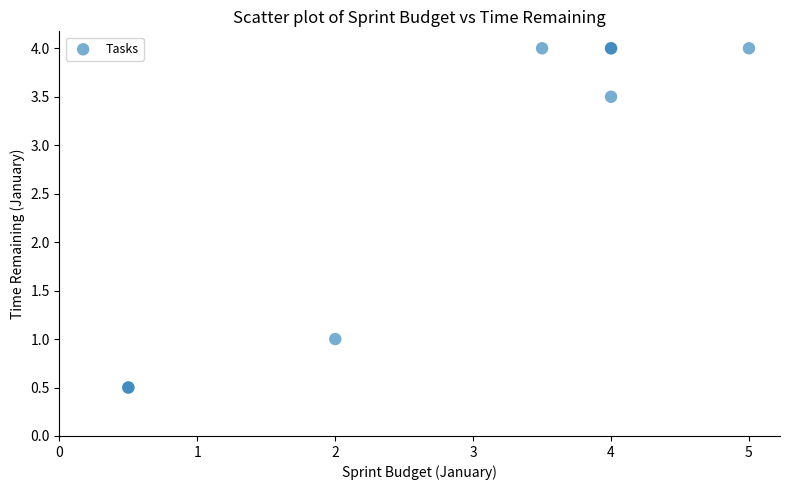

What Y value in the scatter plot is closest to 2?

1.0